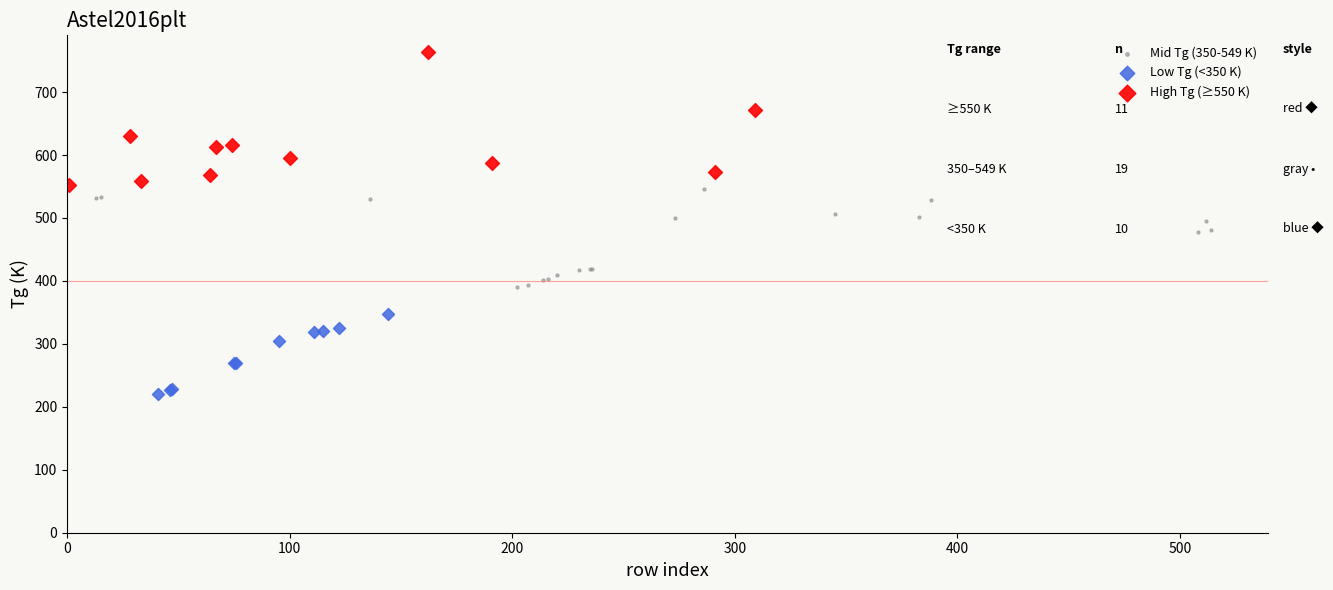

Which series contains the highest Y value?

High Tg (≥550 K)